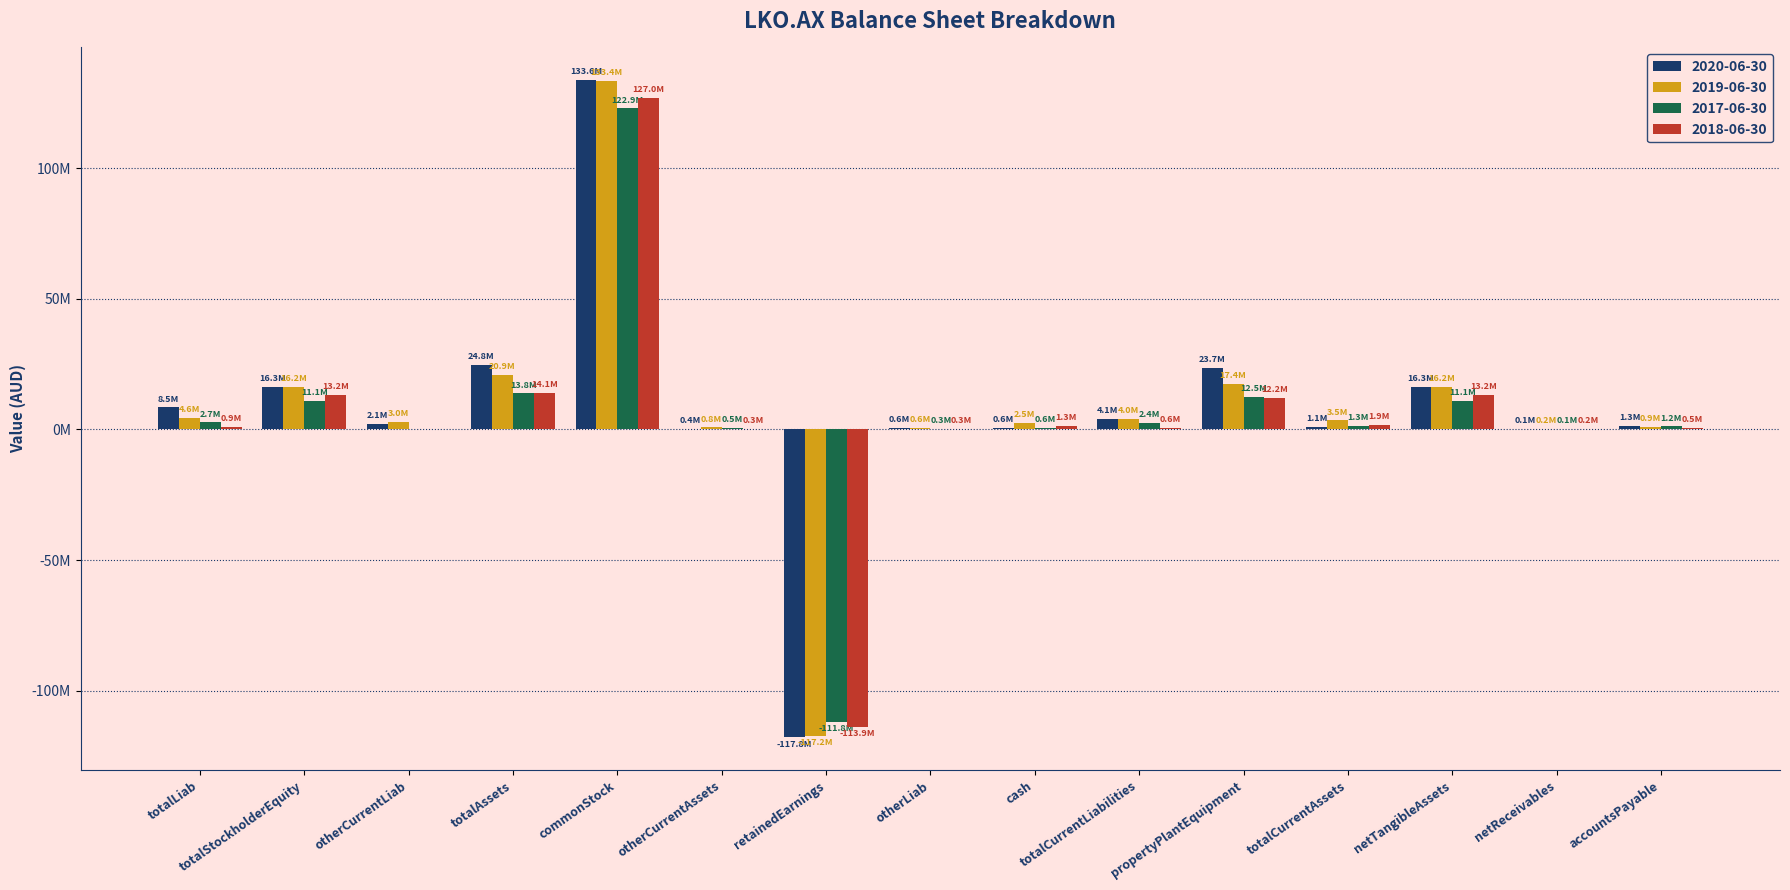

Which series has the largest range (max minus min)?

2020-06-30